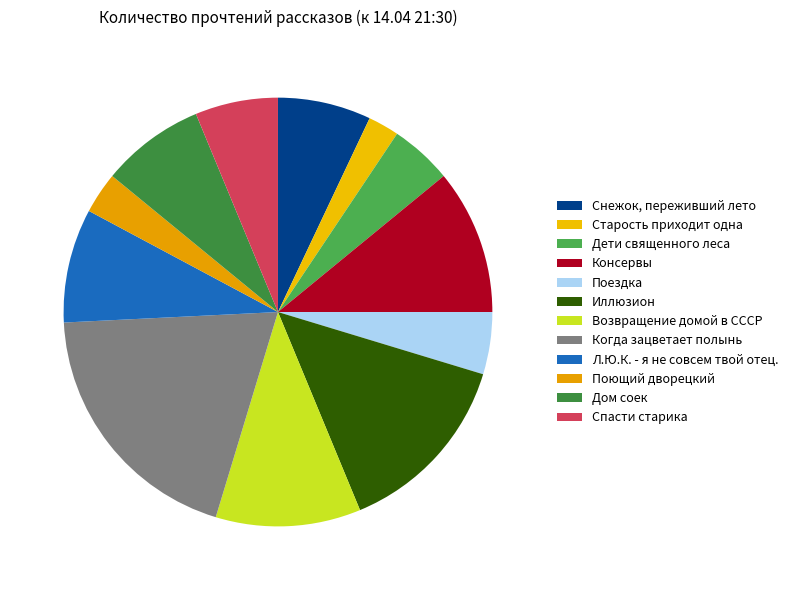

What is the change in value from Поездка to Иллюзион?

+12